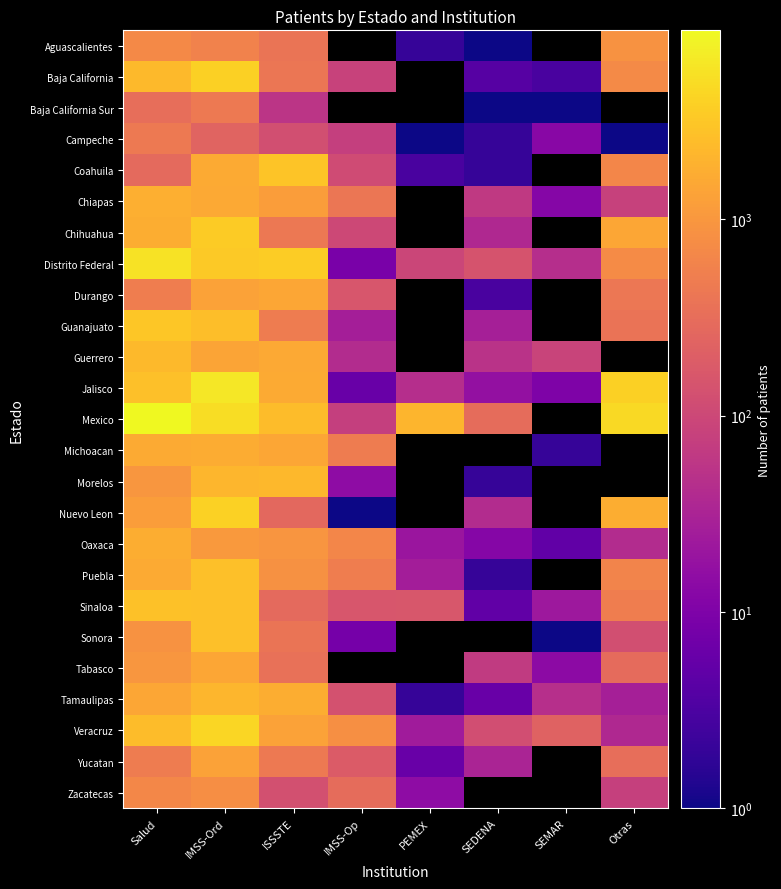

Which series has the largest range (max minus min)?

Mexico